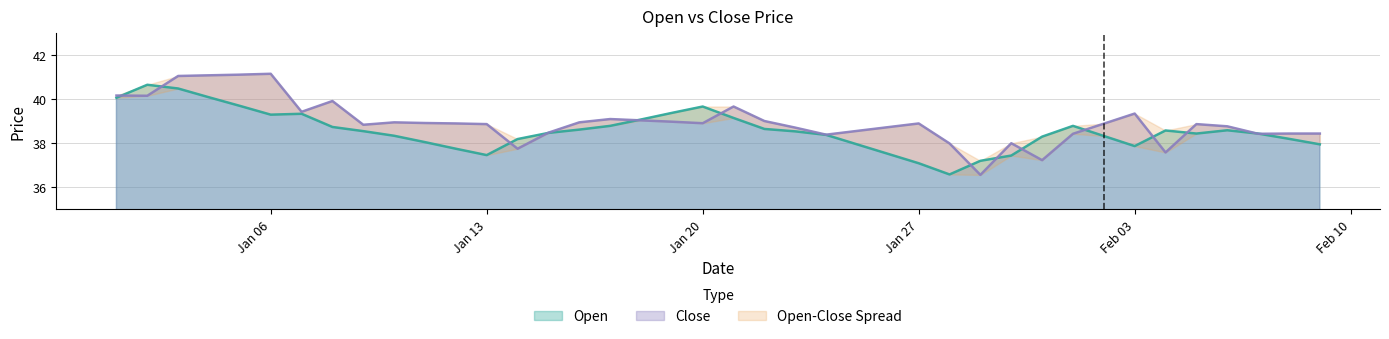

What is the sum of the Close values at 2025-01-23 and 2025-01-04?

79.8